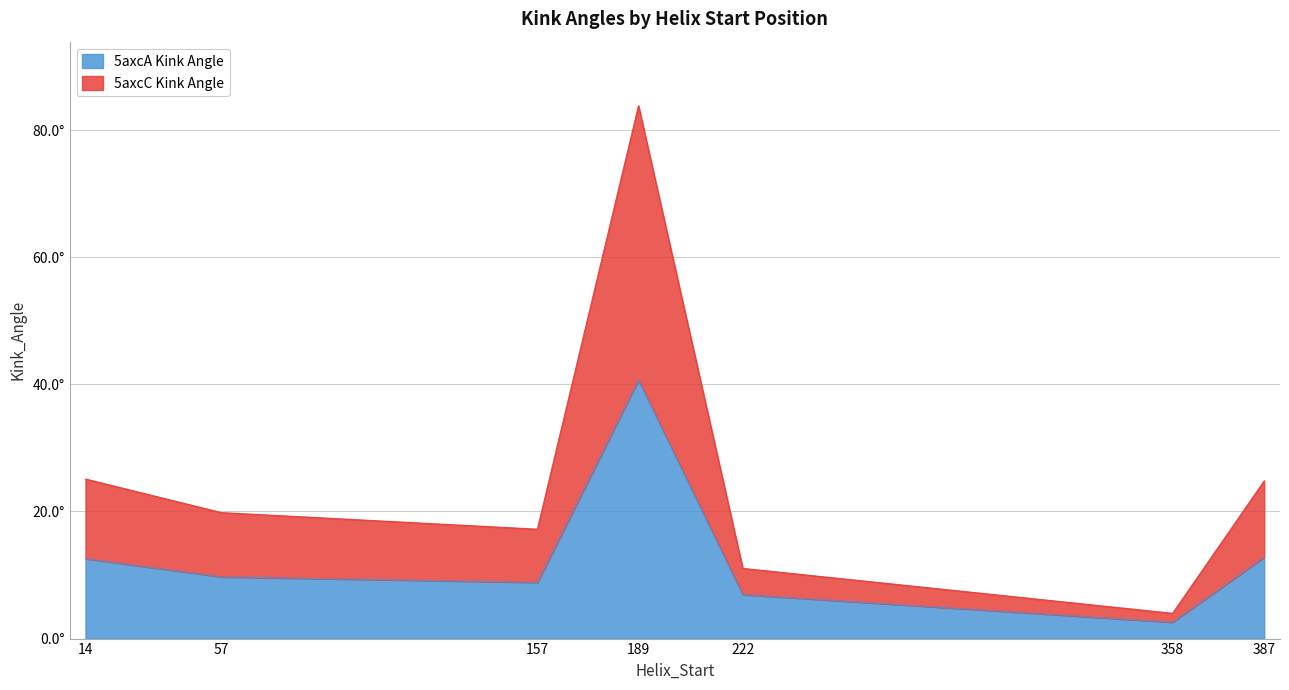

Rank the categories by Kink_Angle_5axcA value from lowest to highest.

358, 222, 157, 57, 14, 387, 189